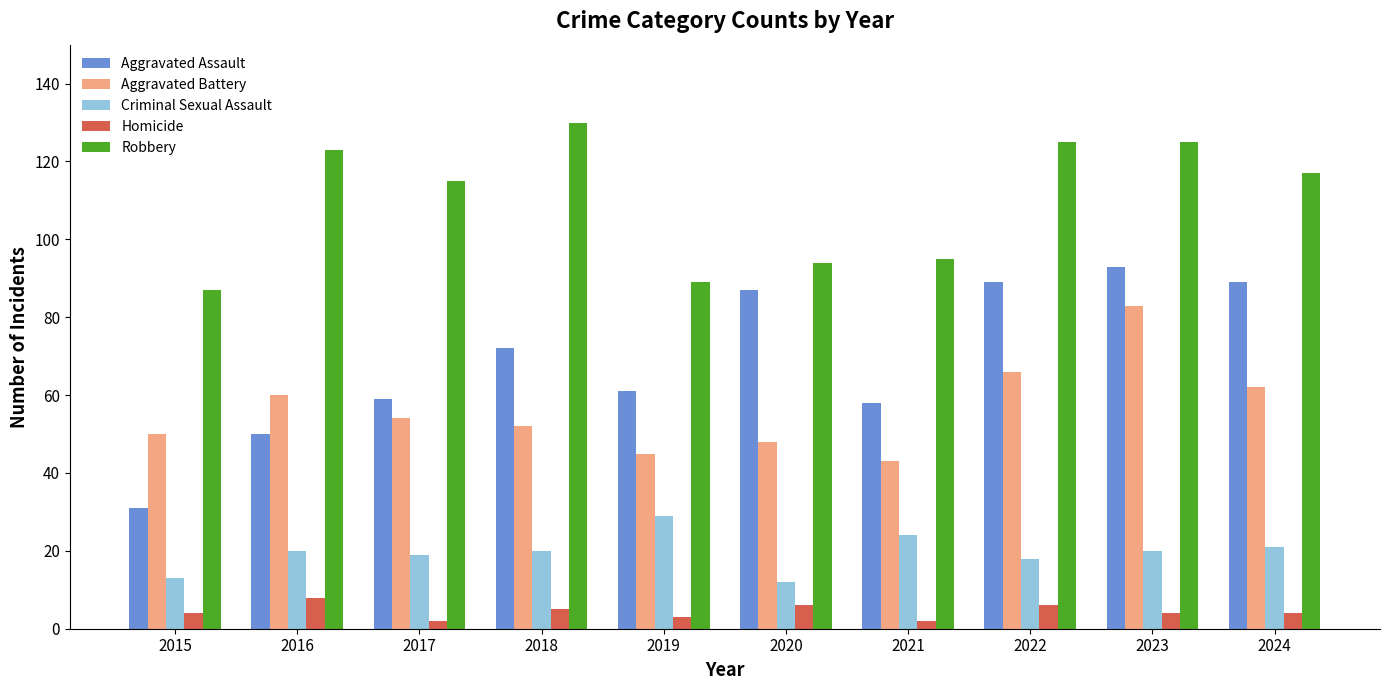

Reading left to right, list all the values displayed in this chart.

Aggravated Assault: 31	50	59	72	61	87	58	89	93	89
Aggravated Battery: 50	60	54	52	45	48	43	66	83	62
Criminal Sexual Assault: 13	20	19	20	29	12	24	18	20	21
Homicide: 4	8	2	5	3	6	2	6	4	4
Robbery: 87	123	115	130	89	94	95	125	125	117